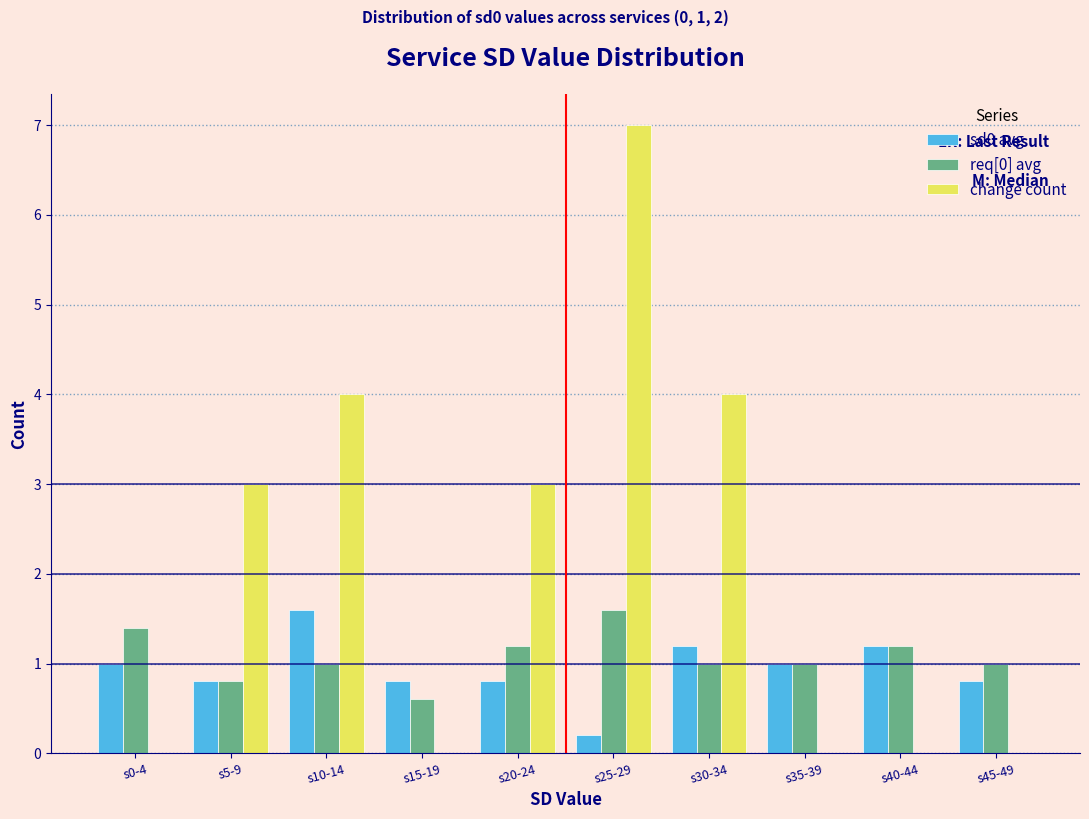

Reading left to right, what are all the values shown in this chart?

sd0 avg: s0-4=1.0	s5-9=0.8	s10-14=1.6	s15-19=0.8	s20-24=0.8	s25-29=0.2	s30-34=1.2	s35-39=1.0	s40-44=1.2	s45-49=0.8
req[0] avg: s0-4=1.4	s5-9=0.8	s10-14=1.0	s15-19=0.6	s20-24=1.2	s25-29=1.6	s30-34=1.0	s35-39=1.0	s40-44=1.2	s45-49=1.0
change count: s0-4=0.0	s5-9=3.0	s10-14=4.0	s15-19=0.0	s20-24=3.0	s25-29=7.0	s30-34=4.0	s35-39=0.0	s40-44=0.0	s45-49=0.0